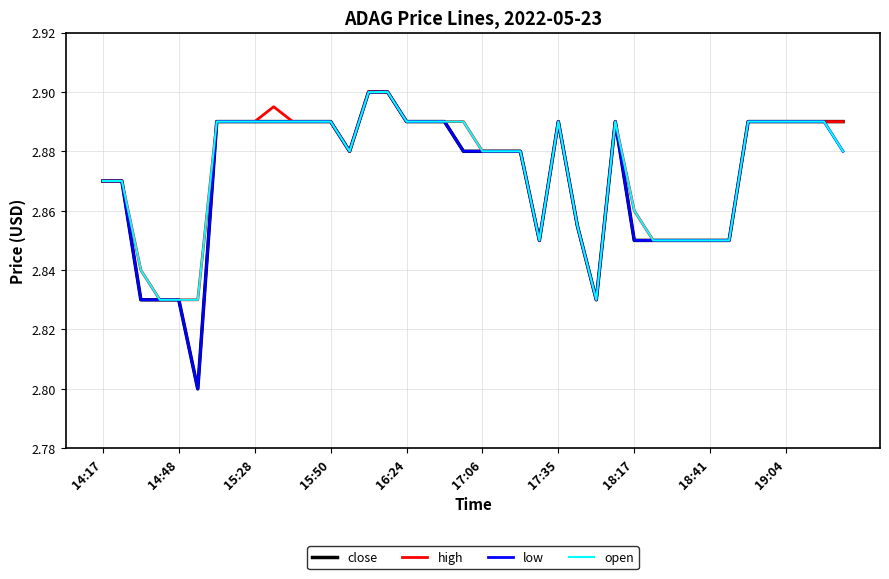

What are all the series names shown in the legend?

close, high, low, open